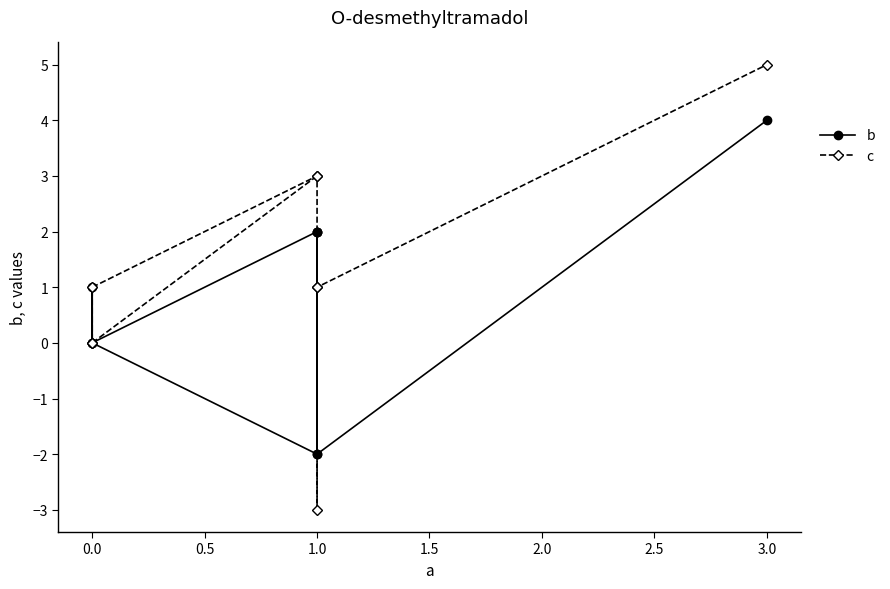

What is the label of the 8th point from the left?

1.0